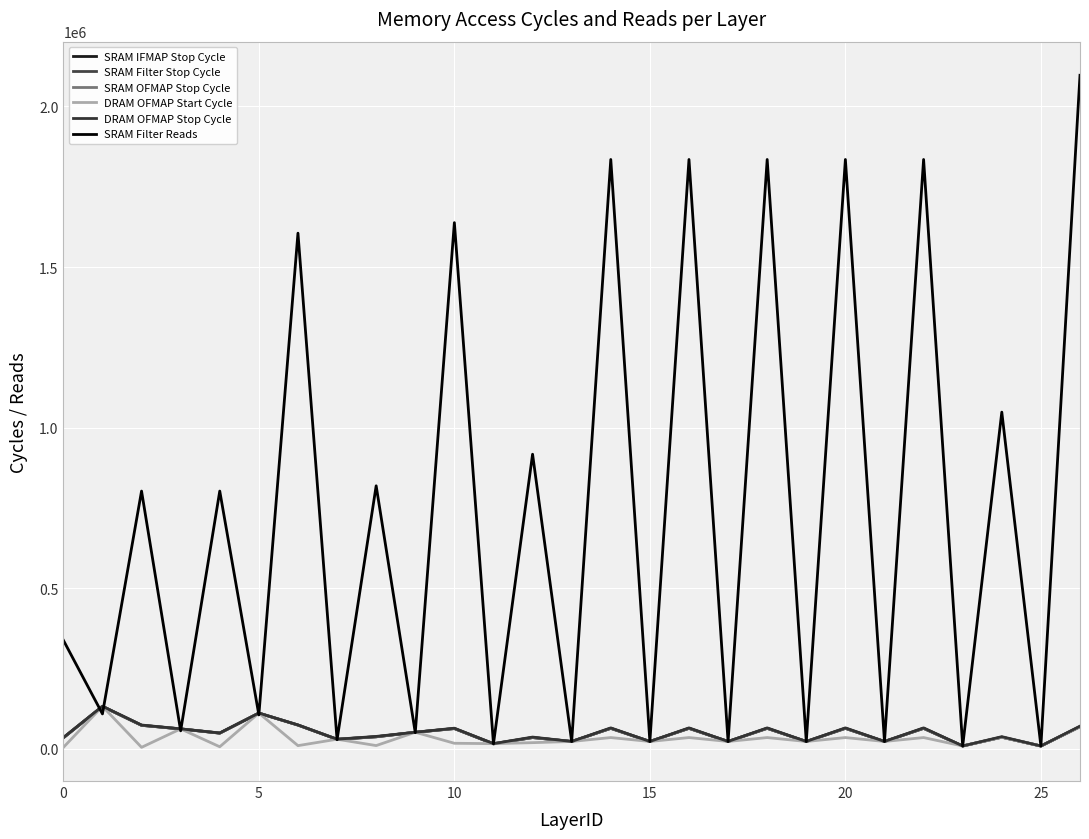

How many interior local valleys does the SRAM OFMAP Stop Cycle series have?

10